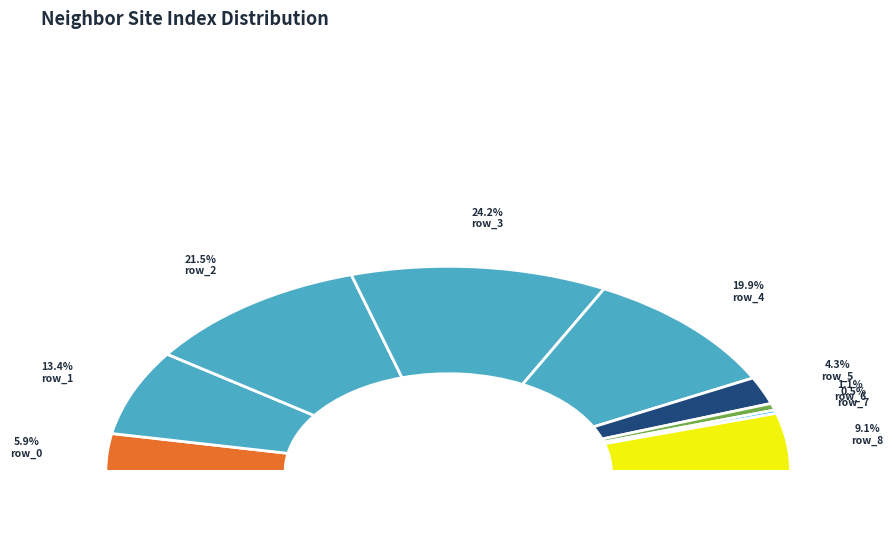

How many segments does this pie chart have?

9